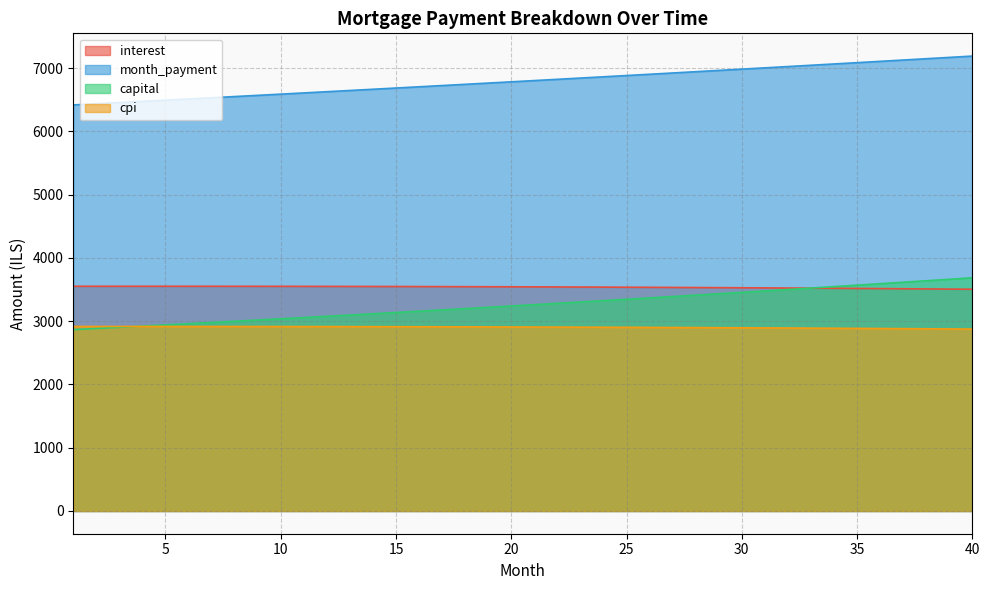

True or false: month_payment and capital intersect in this chart.

False